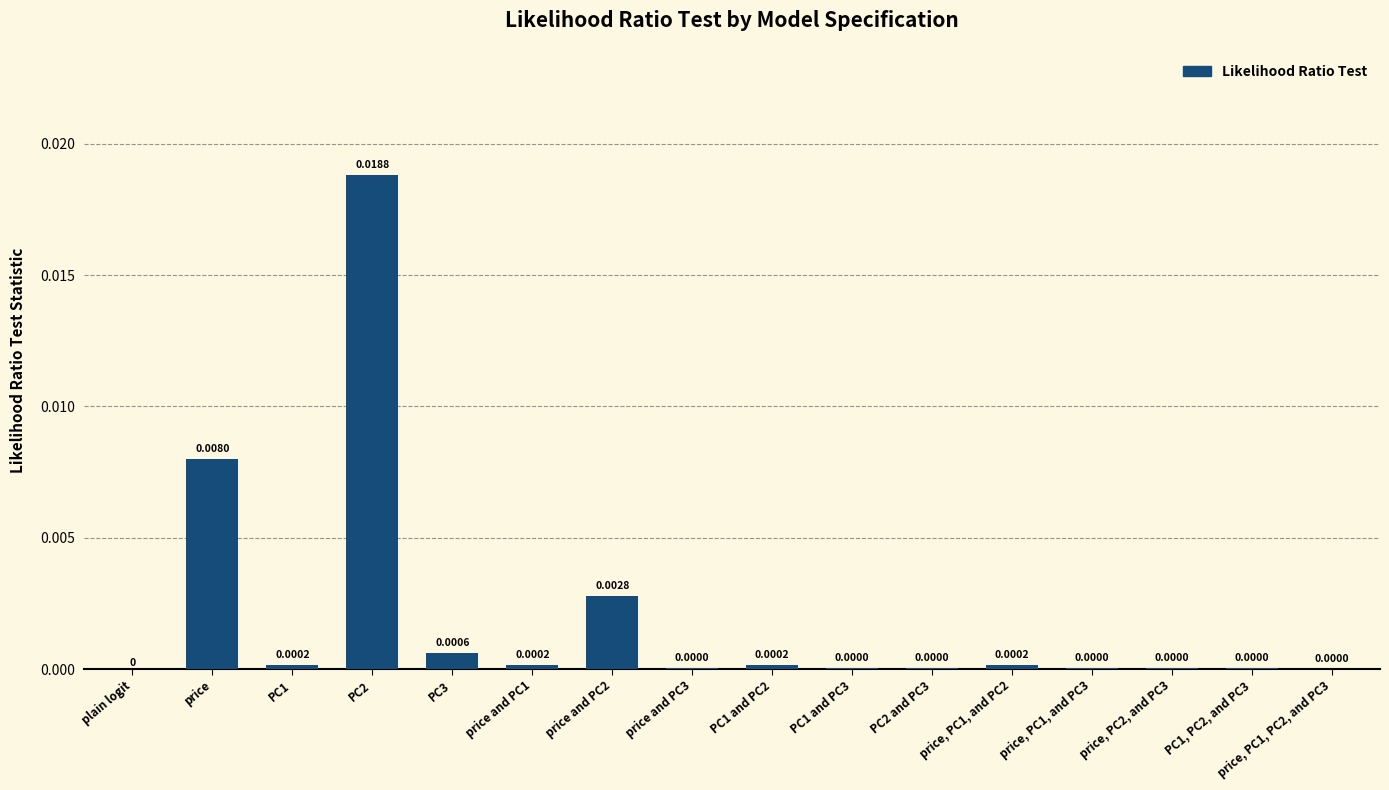

Which has a higher value, price, PC1, PC2, and PC3 or price?

price